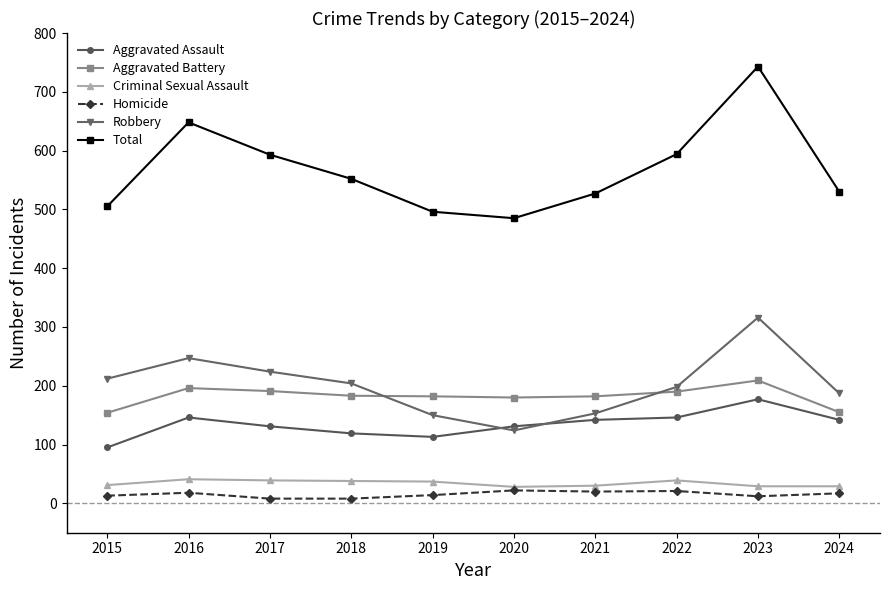

What is the difference between the maximum and minimum values in the Total series?

258